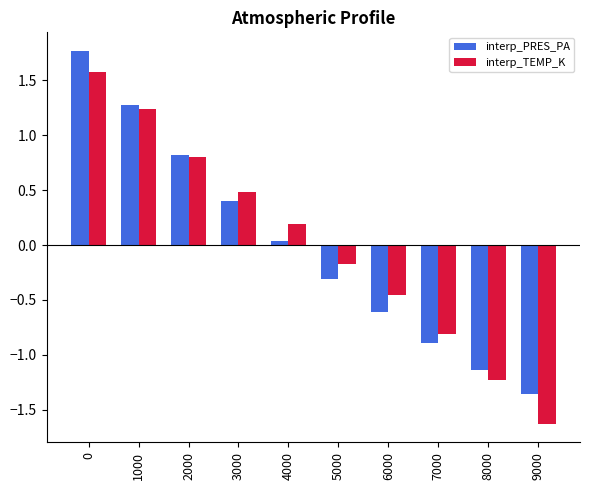

What are all the series names shown in the legend?

interp_PRES_PA, interp_TEMP_K